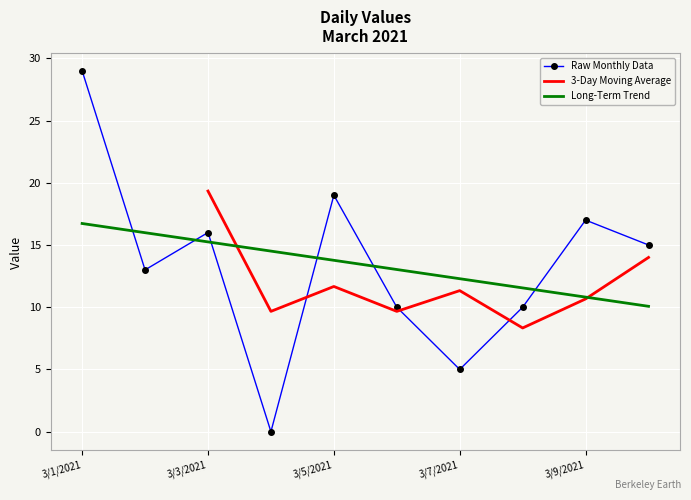

What is the difference between the maximum and minimum values?

29